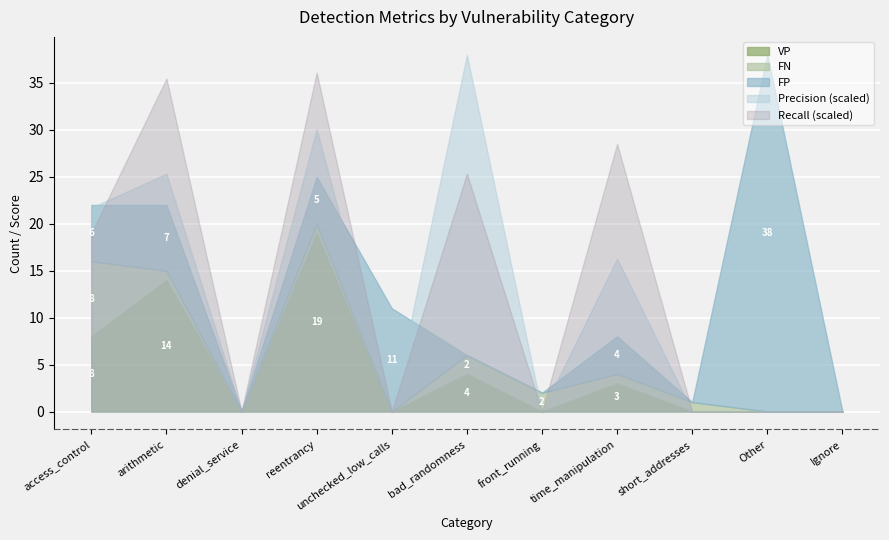

Which series has the widest spread of values?

FP